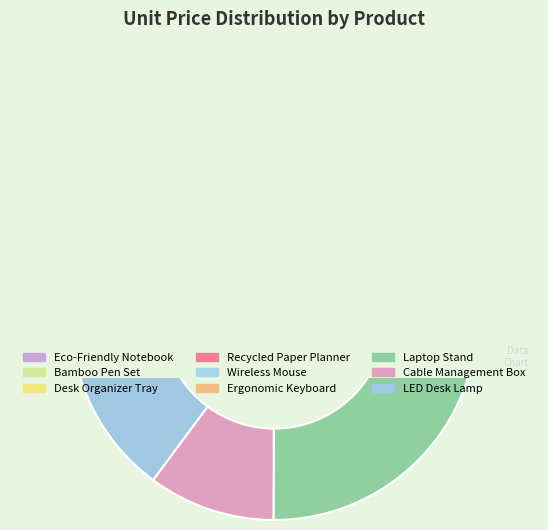

What is the total percentage of Wireless Mouse and Bamboo Pen Set?

13.7%